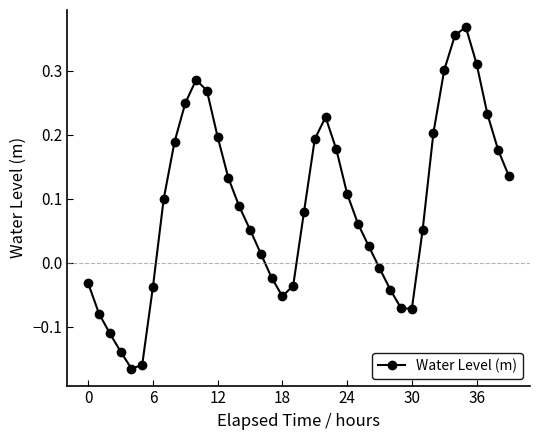

How many points are higher than both their immediate neighbors (excluding endpoints)?

3